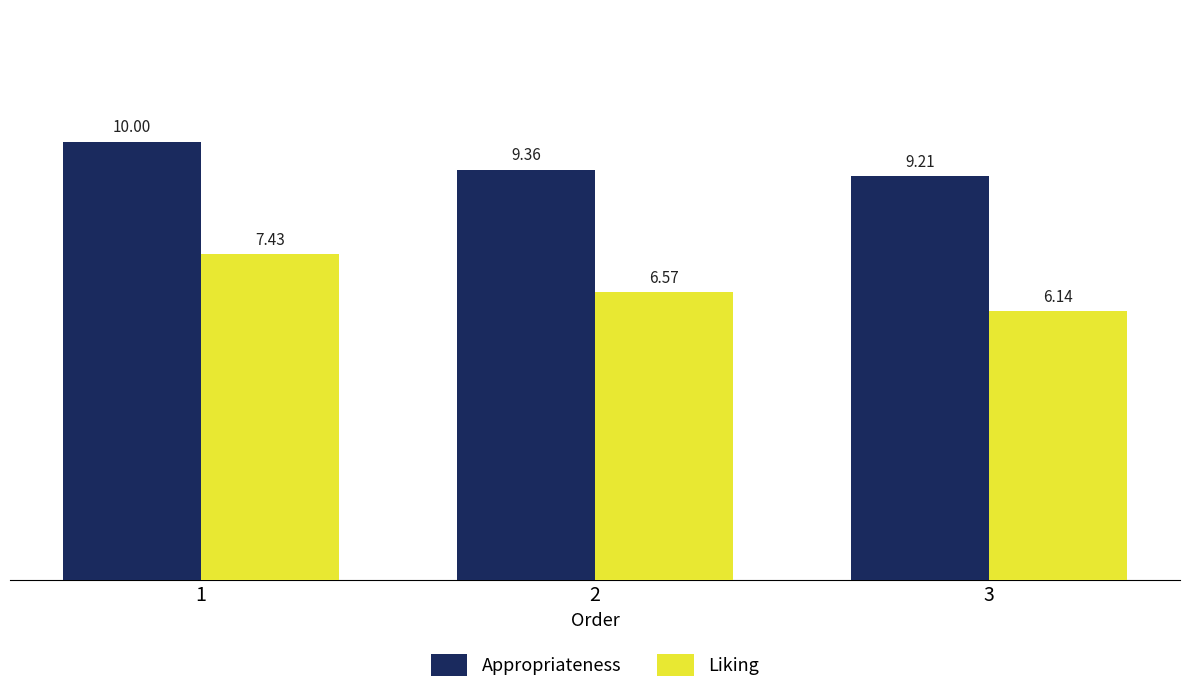

List the series in order of their overall mean, highest first.

Appropriateness, Liking